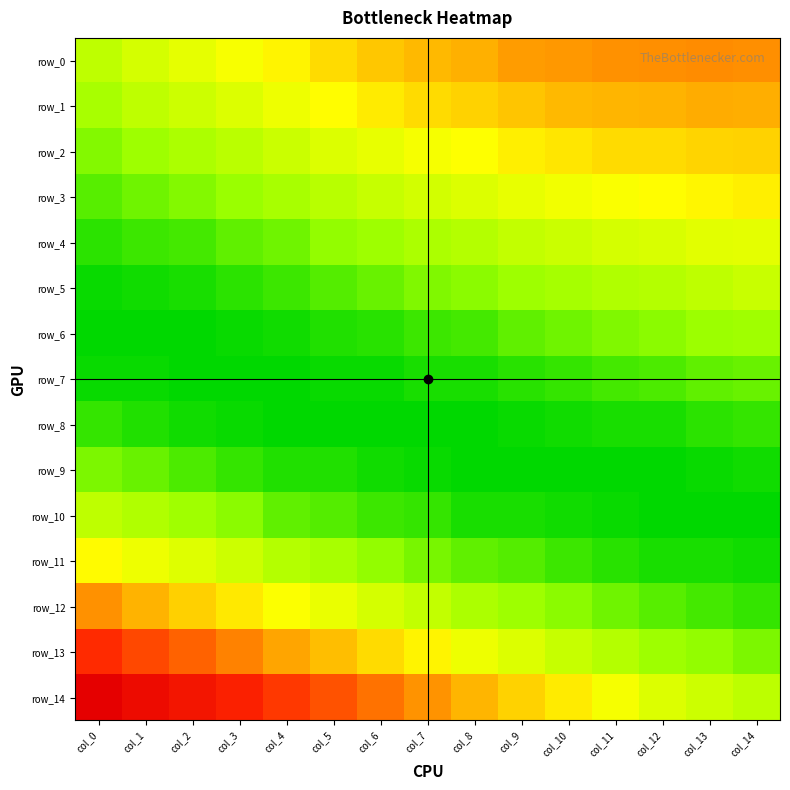

What is the total value across all series at col_14?

0.4